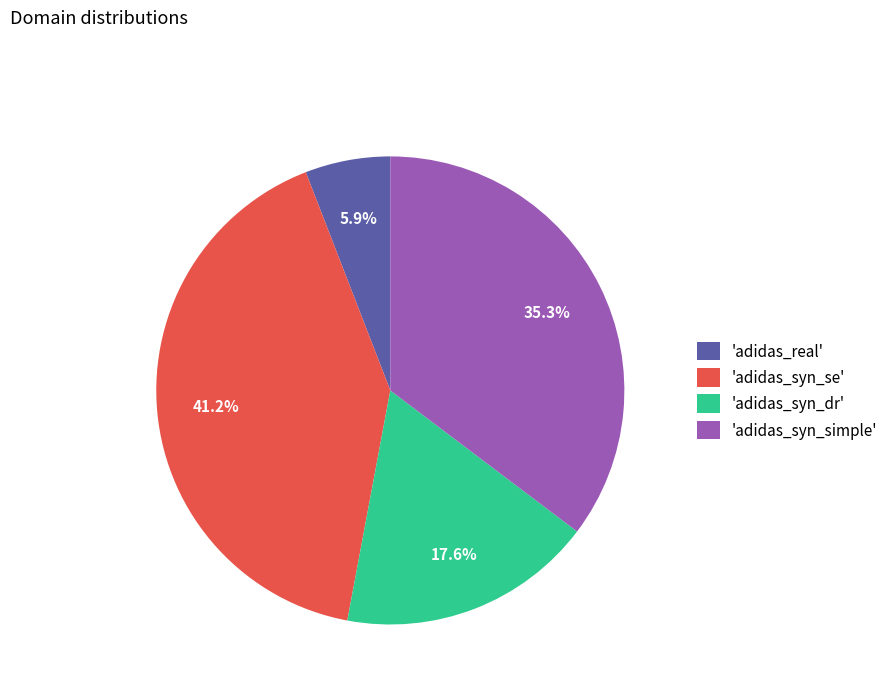

To the nearest percent, what is the difference between the largest and smallest slice percentages?

35%